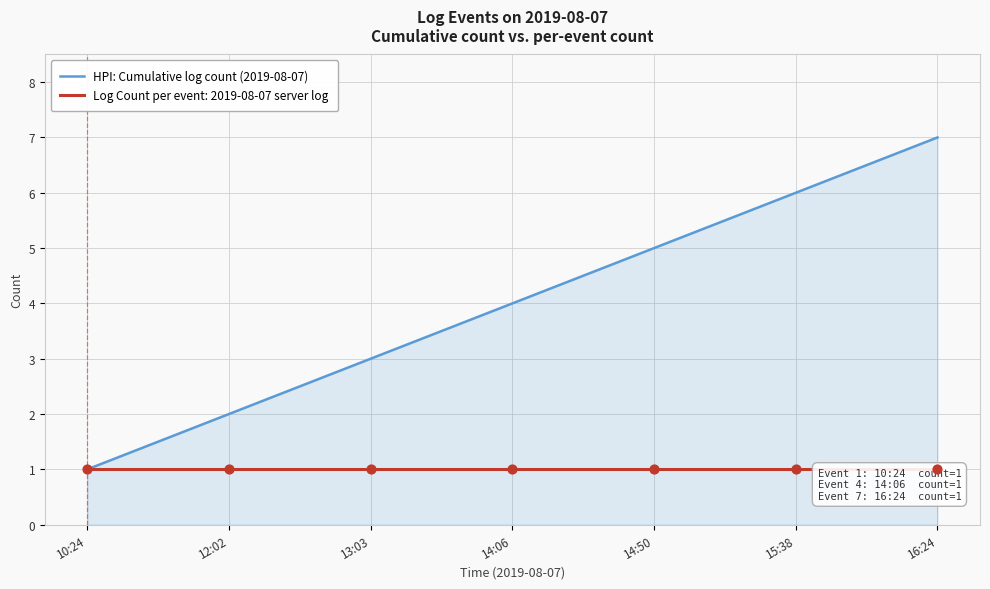

Approximately how many times larger is the value at 14:50 compared to 15:38?

0.8